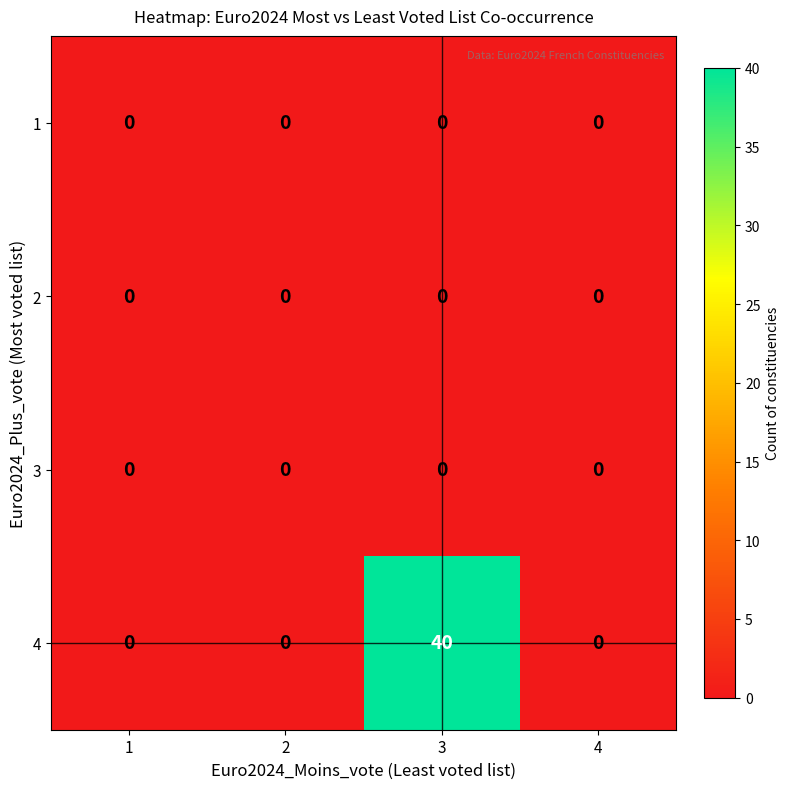

Reading left to right, transcribe all the data shown in this chart.

1: 0	0	0	0
2: 0	0	0	0
3: 0	0	0	0
4: 0	0	40	0